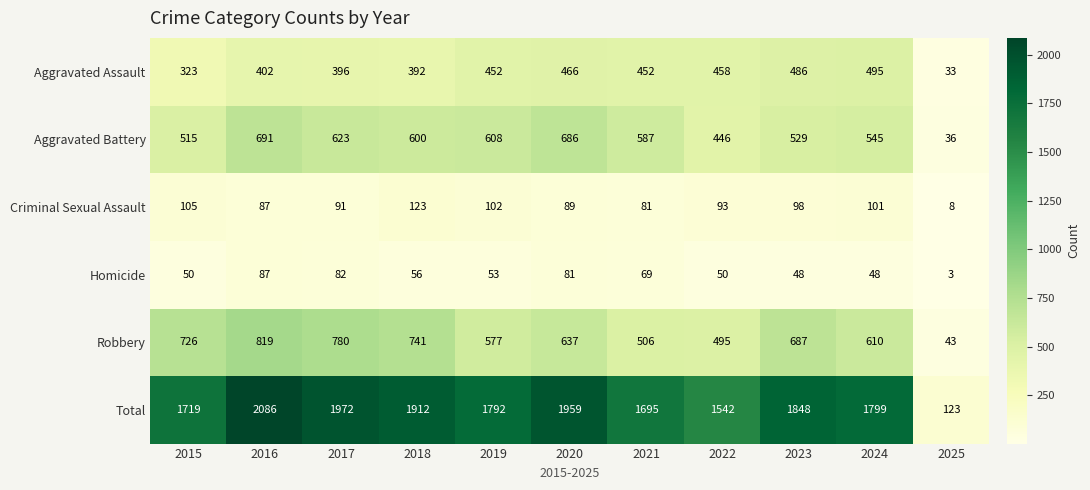

At 2025, list the series in order from smallest to largest.

Homicide, Criminal Sexual Assault, Aggravated Assault, Aggravated Battery, Robbery, Total